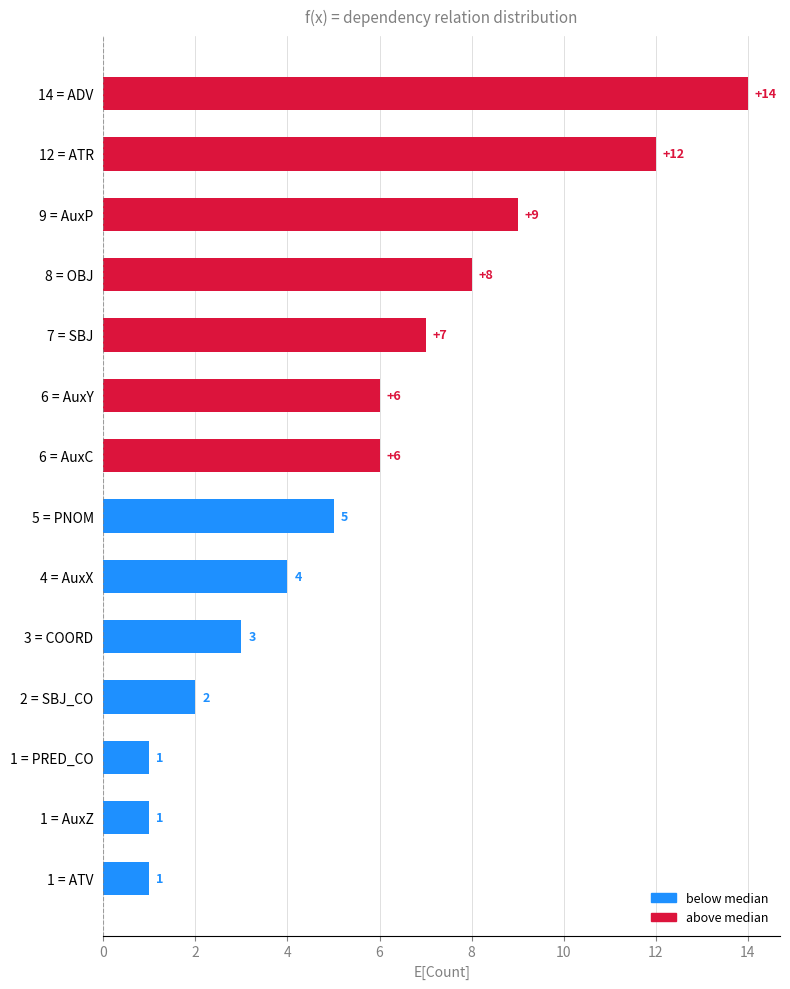

Between 5 = PNOM and 12 = ATR, which is larger?

12 = ATR